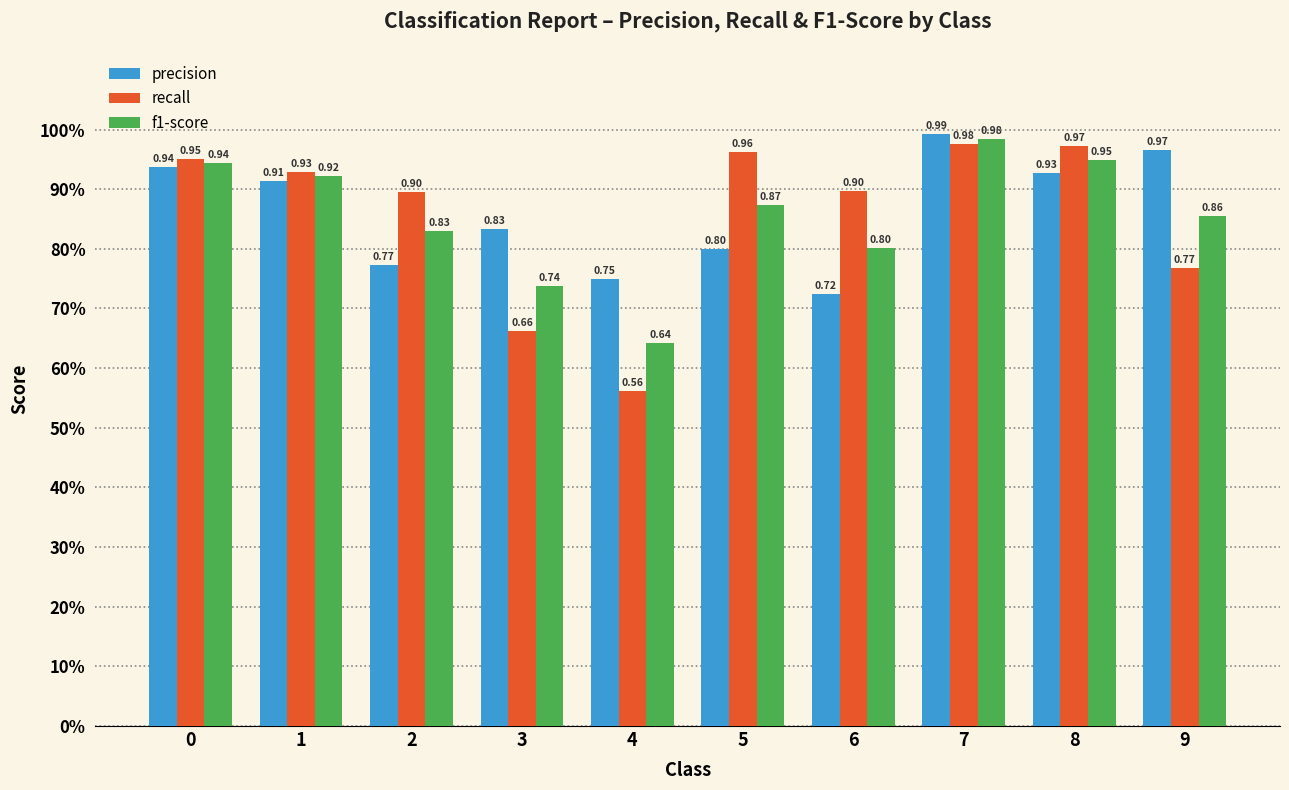

What are all the series names shown in the legend?

precision, recall, f1-score